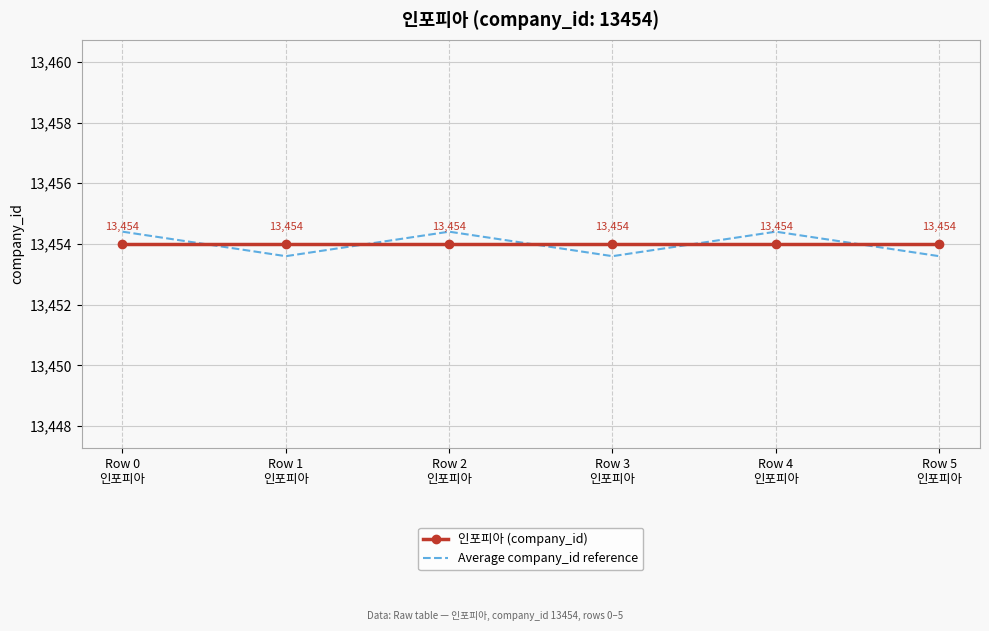

Where does the Average company_id reference series first go above 13454?

Row 0
인포피아